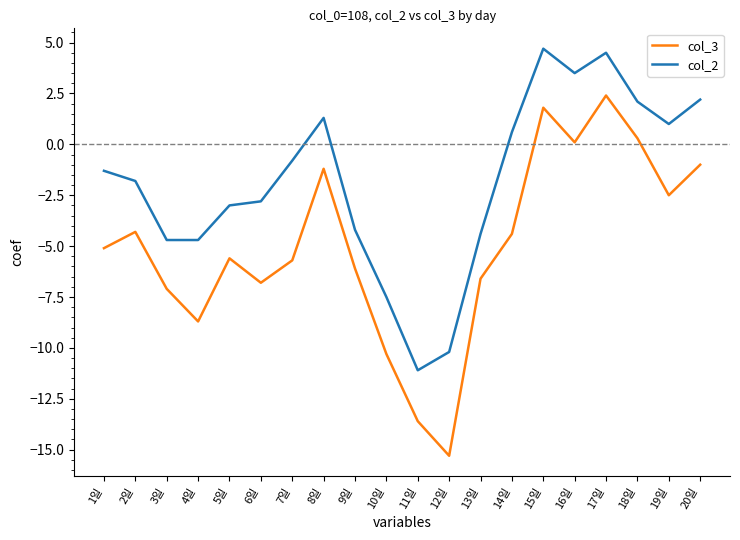

Which series has the widest spread of values?

col_3